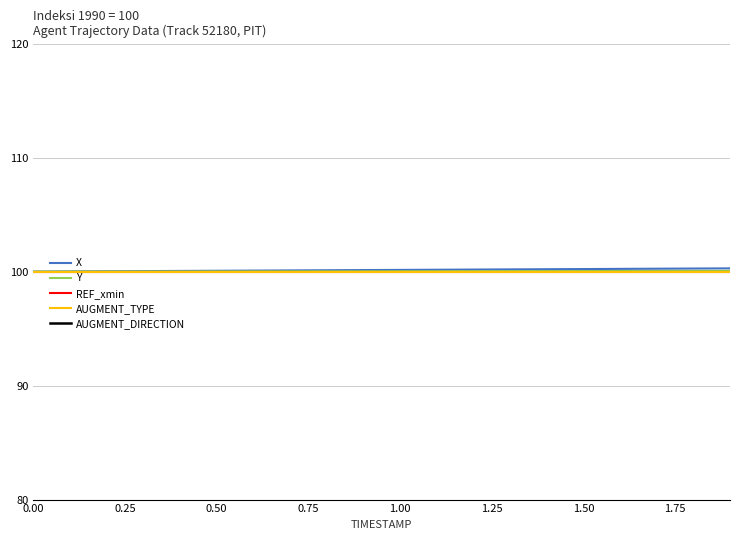

Which series has the largest total across all categories?

X